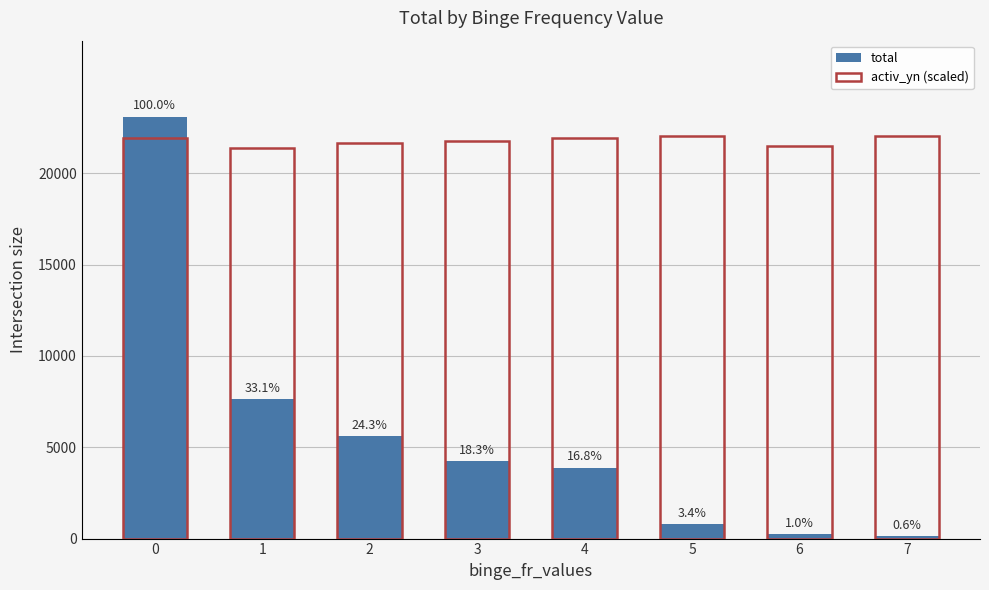

Between 0 and 6, which series saw the biggest shift?

total